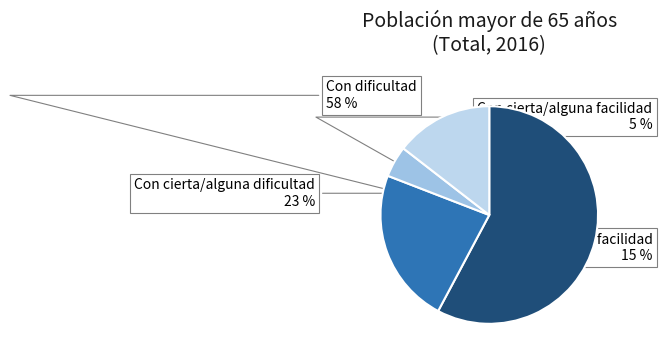

Does Con dificultad account for over 50% of the chart?

Yes